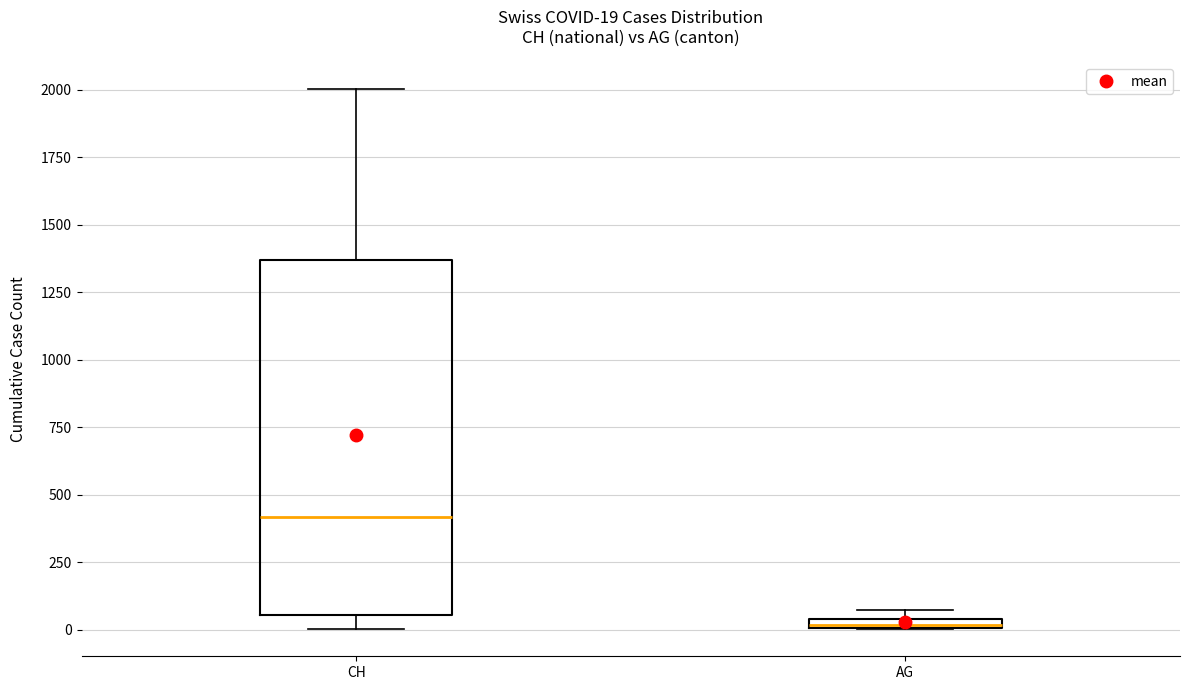

Which box's median line is the highest?

CH